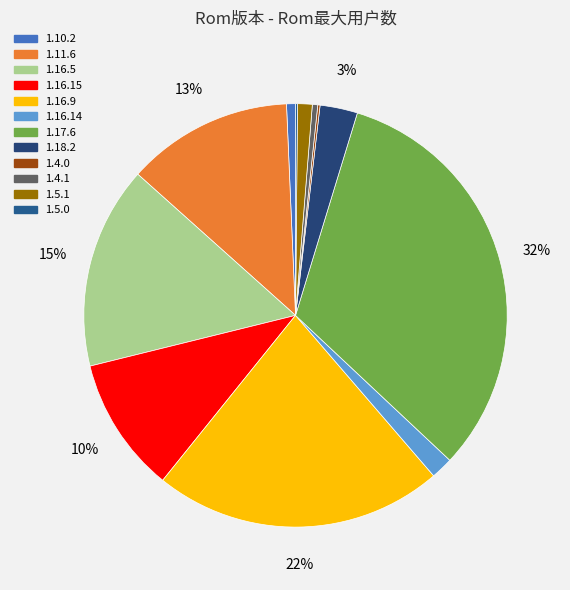

Do 1.16.5 and 1.16.15 together represent more than half of the pie?

No